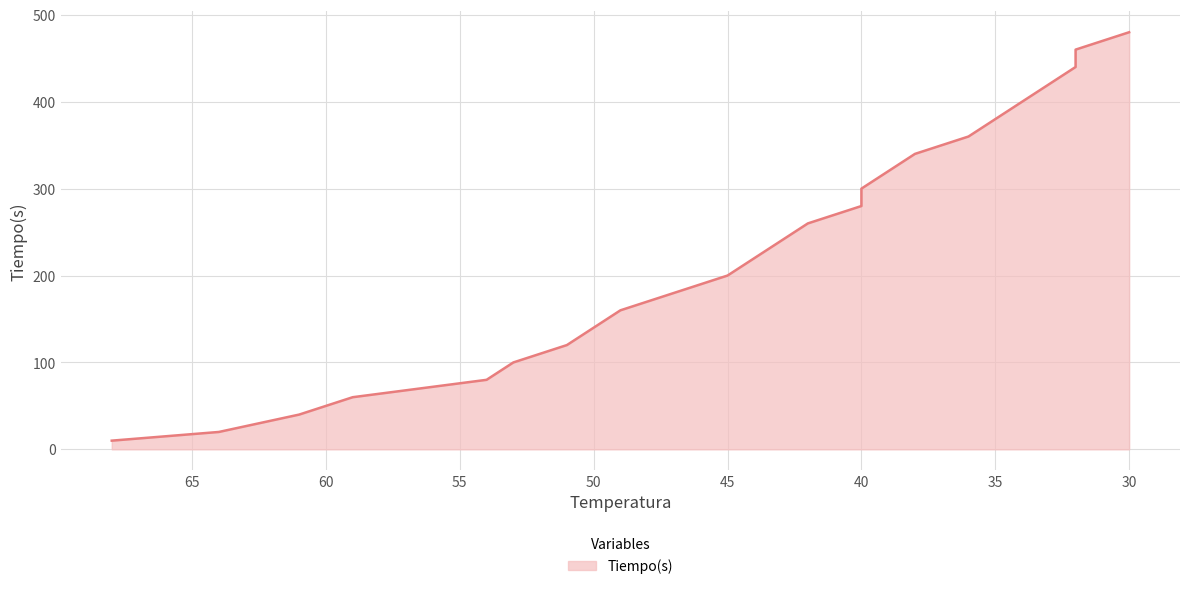

Where does the data first go above 240?

42